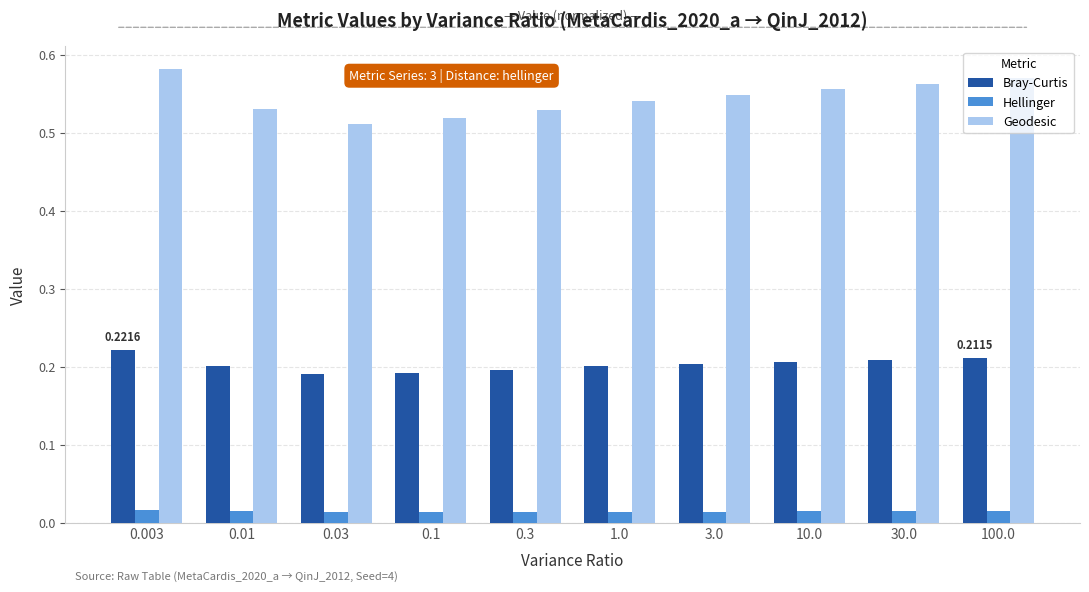

What are all the series names shown in the legend?

Bray-Curtis, Hellinger, Geodesic